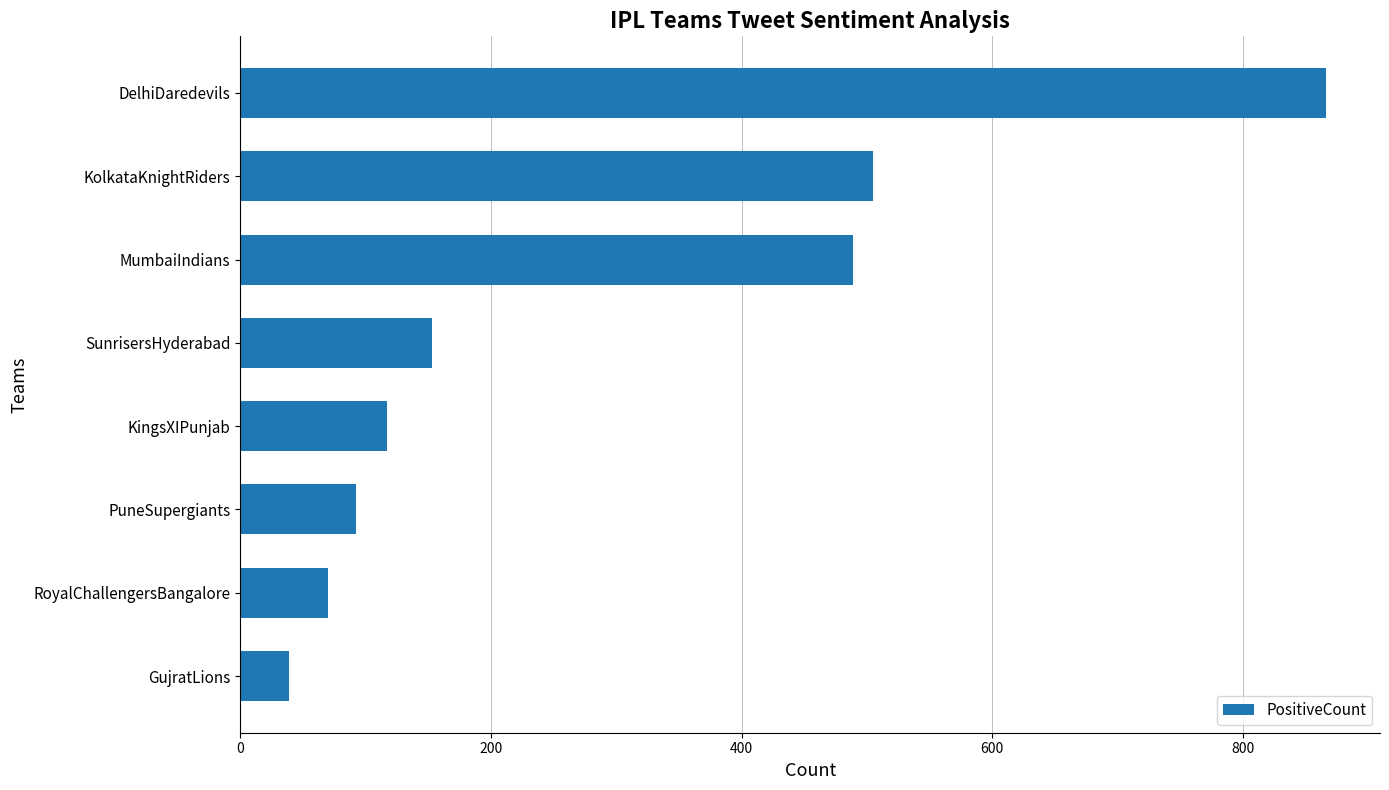

Reading bottom to top, extract all data points from this chart.

GujratLions=39	RoyalChallengersBangalore=70	PuneSupergiants=92	KingsXIPunjab=117	SunrisersHyderabad=153	MumbaiIndians=489	KolkataKnightRiders=505	DelhiDaredevils=866